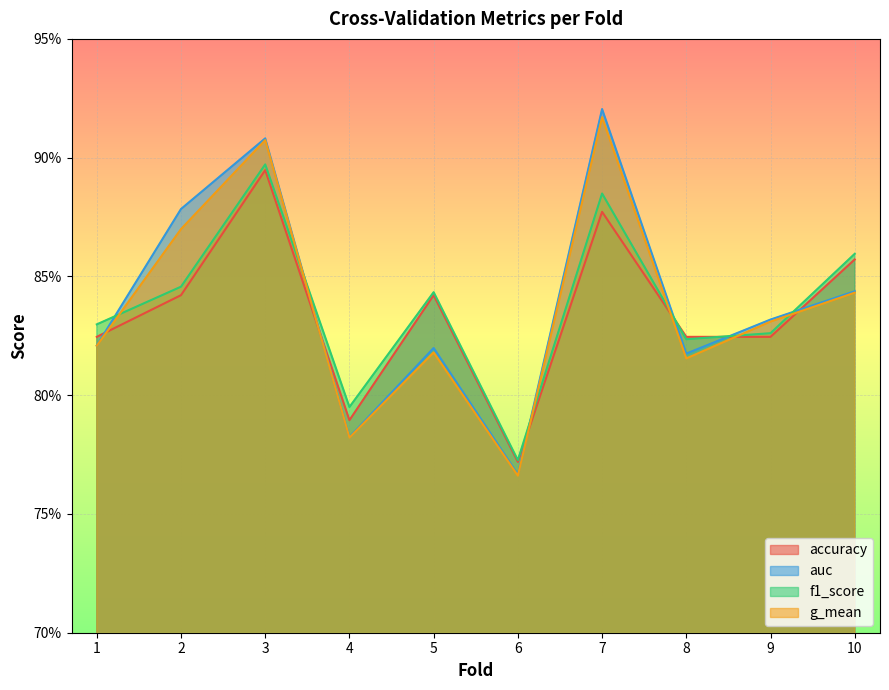

What is the average value of the auc series?

0.8